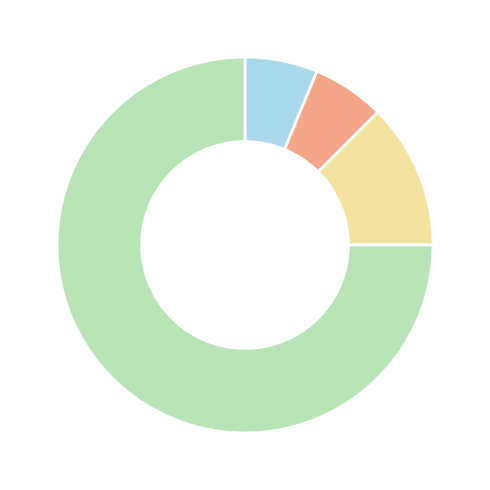

How many segments does this pie chart have?

4